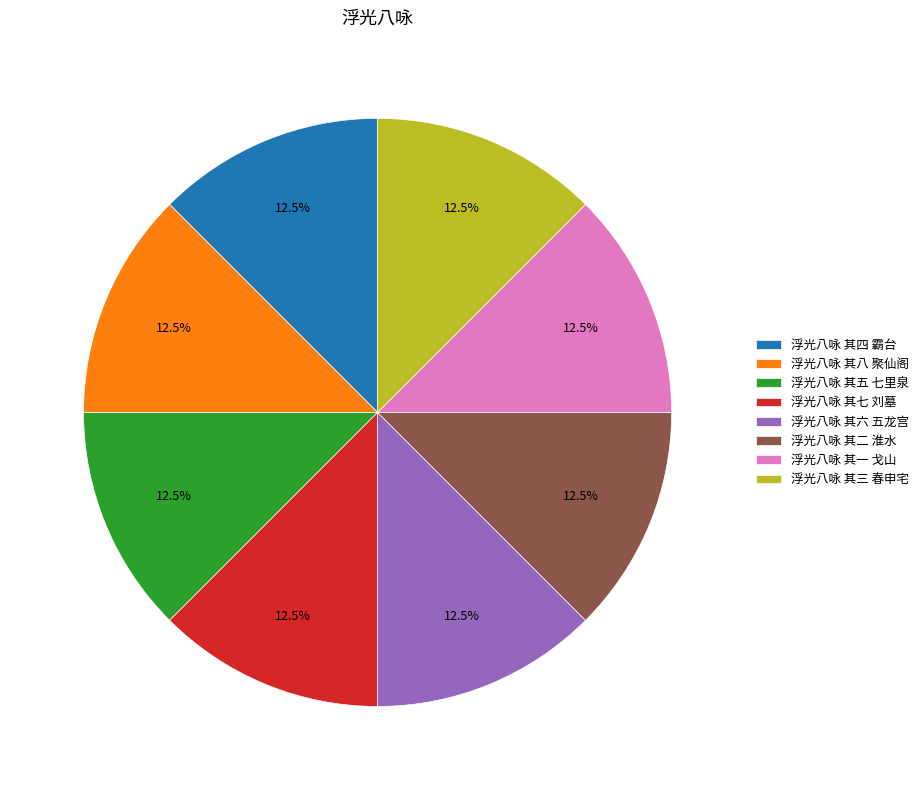

Is 浮光八咏 其七 刘墓 the majority of the pie?

No